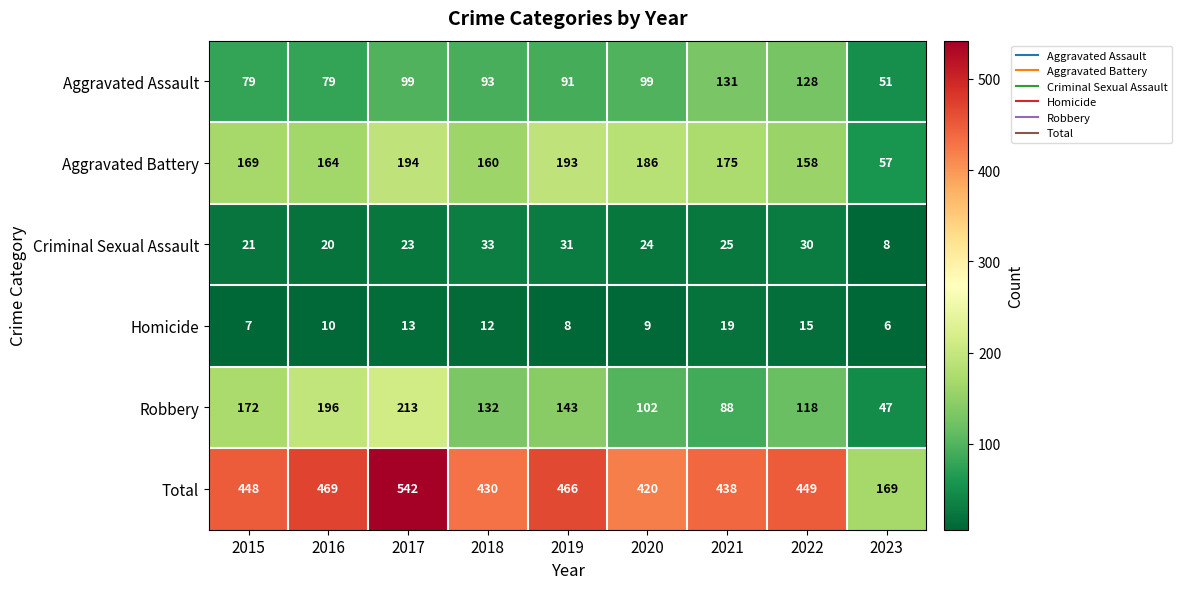

At 2022, list the series in order from largest to smallest.

Total, Aggravated Battery, Aggravated Assault, Robbery, Criminal Sexual Assault, Homicide